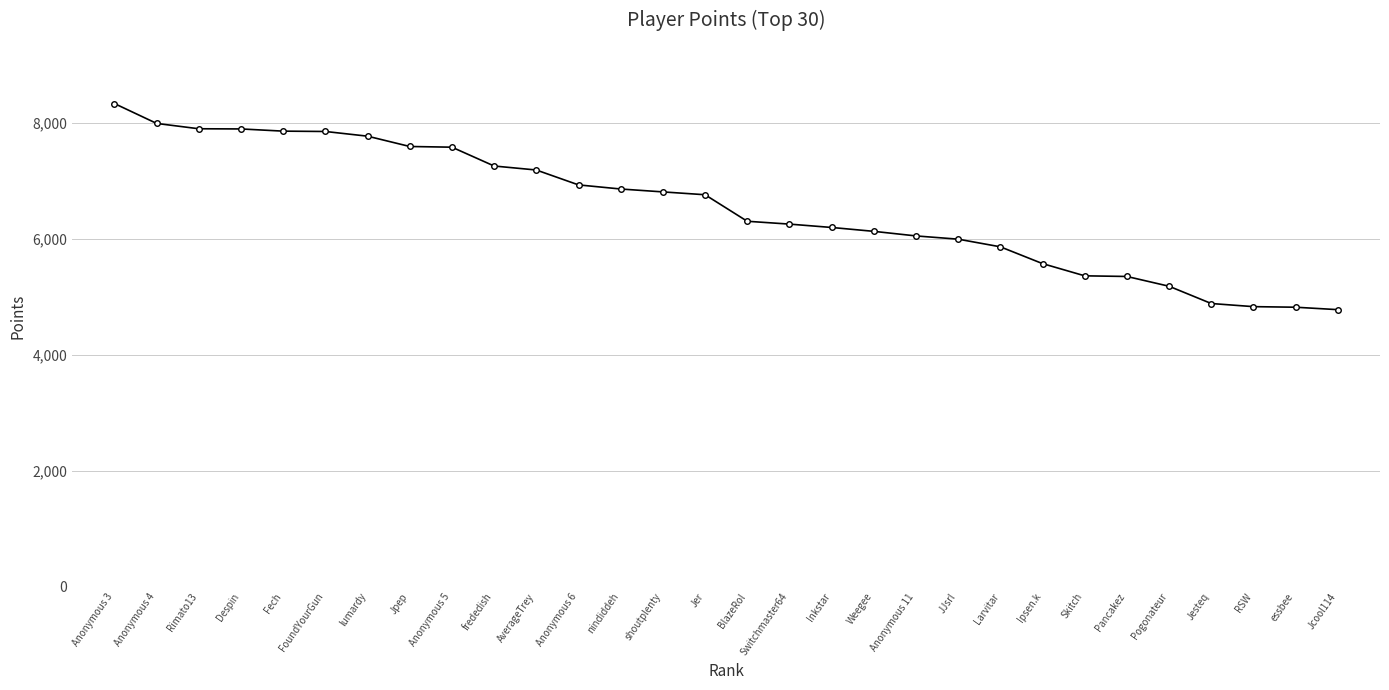

What is the label of the 24th point from the right?

lumardy